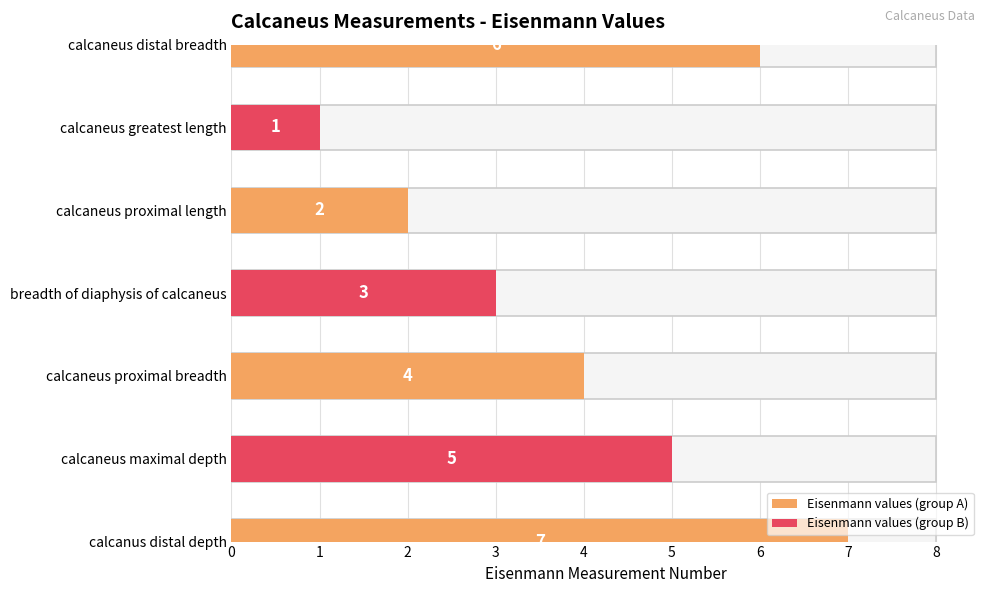

At which label does the data first exceed 4?

calcaneus distal breadth